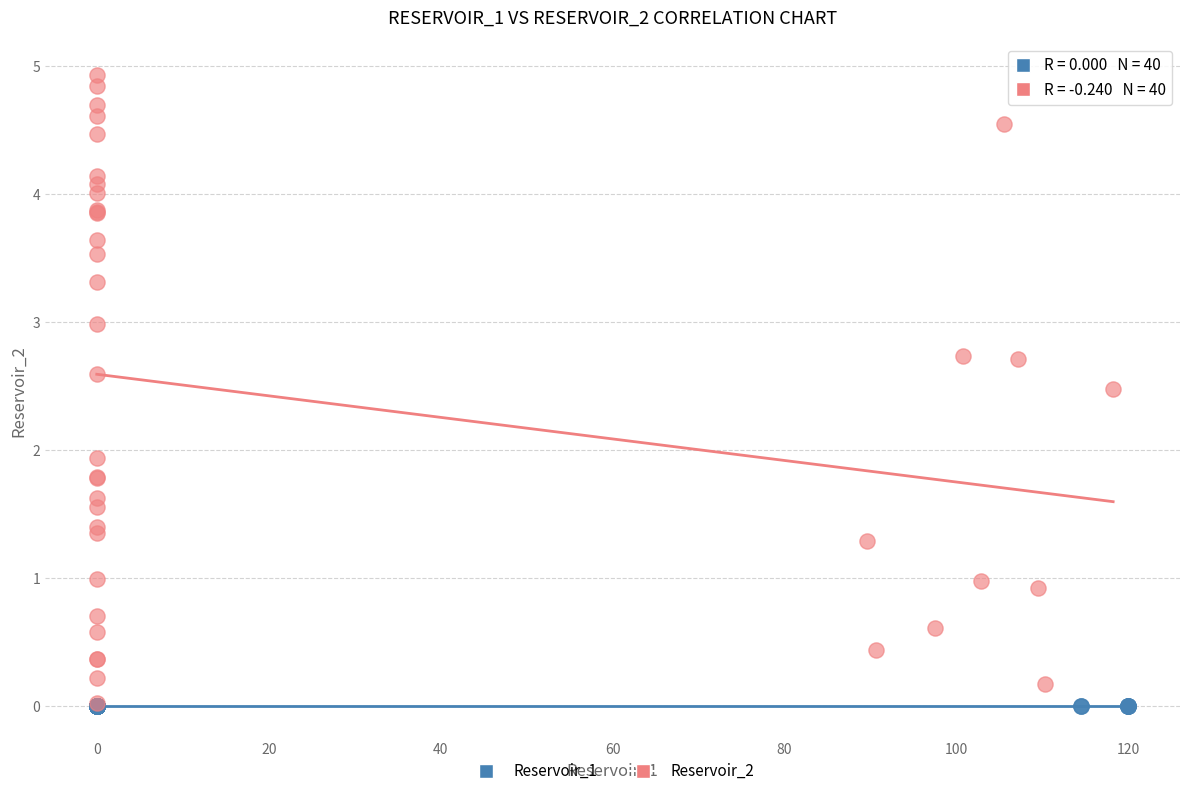

Which series reaches the maximum Y coordinate?

Reservoir_2